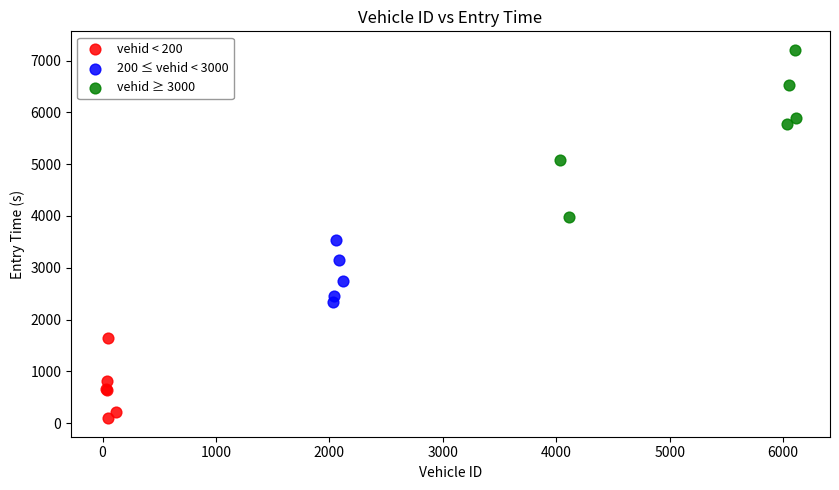

Which series has the widest spread of Y values?

vehid ≥ 3000